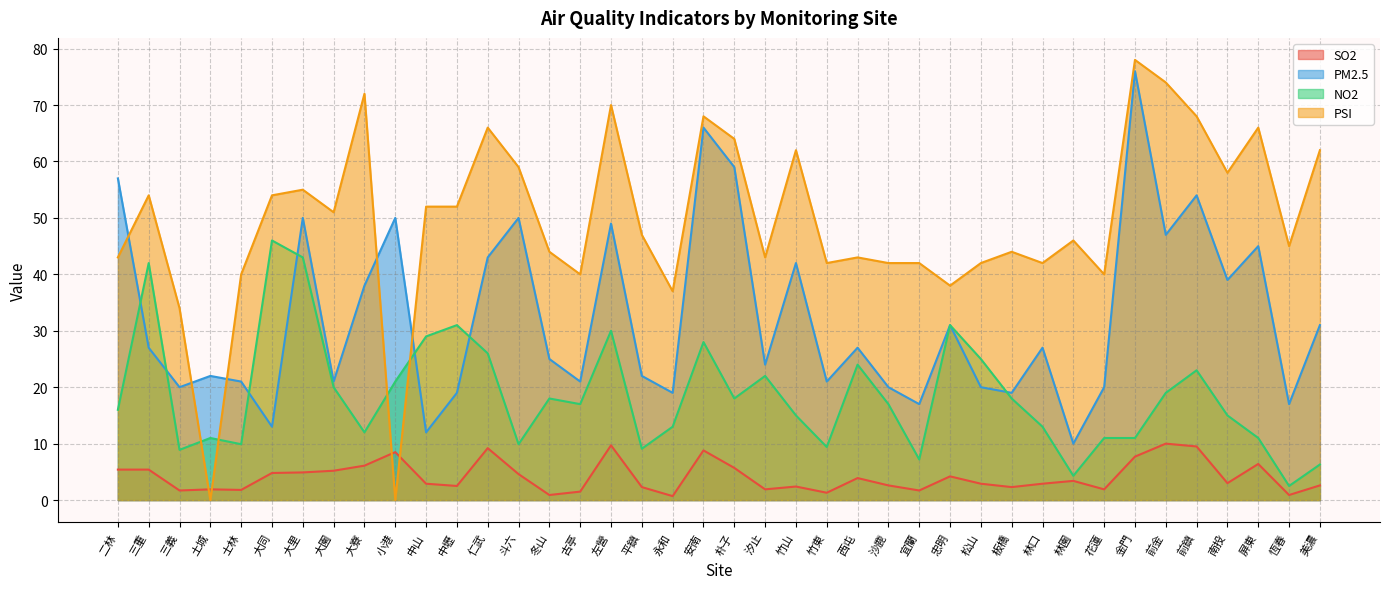

Where is the first local minimum for PM2.5?

三義